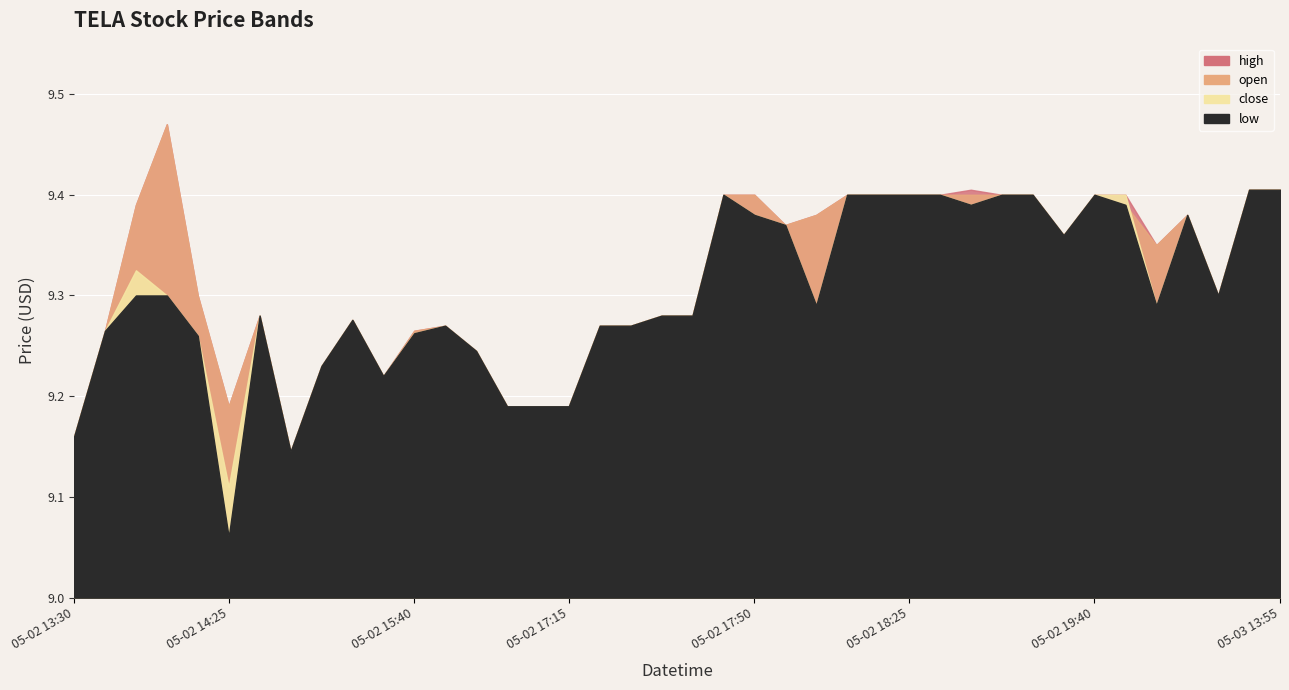

Reading left to right, what are all the values shown in this chart?

high: 9.2	9.3	9.4	9.5	9.3	9.2	9.3	9.1	9.2	9.3	9.2	9.3	9.3	9.2	9.2	9.2	9.2	9.3	9.3	9.3	9.3	9.4	9.4	9.4	9.4	9.4	9.4	9.4	9.4	9.4	9.4	9.4	9.4	9.4	9.4	9.3	9.4	9.3	9.4	9.4
open: 9.2	9.3	9.4	9.5	9.3	9.2	9.3	9.1	9.2	9.3	9.2	9.3	9.3	9.2	9.2	9.2	9.2	9.3	9.3	9.3	9.3	9.4	9.4	9.4	9.4	9.4	9.4	9.4	9.4	9.4	9.4	9.4	9.4	9.4	9.4	9.3	9.4	9.3	9.4	9.4
close: 9.2	9.3	9.3	9.3	9.3	9.1	9.3	9.1	9.2	9.3	9.2	9.3	9.3	9.2	9.2	9.2	9.2	9.3	9.3	9.3	9.3	9.4	9.4	9.4	9.3	9.4	9.4	9.4	9.4	9.4	9.4	9.4	9.4	9.4	9.4	9.3	9.4	9.3	9.4	9.4
low: 9.2	9.3	9.3	9.3	9.3	9.1	9.3	9.1	9.2	9.3	9.2	9.3	9.3	9.2	9.2	9.2	9.2	9.3	9.3	9.3	9.3	9.4	9.4	9.4	9.3	9.4	9.4	9.4	9.4	9.4	9.4	9.4	9.4	9.4	9.4	9.3	9.4	9.3	9.4	9.4